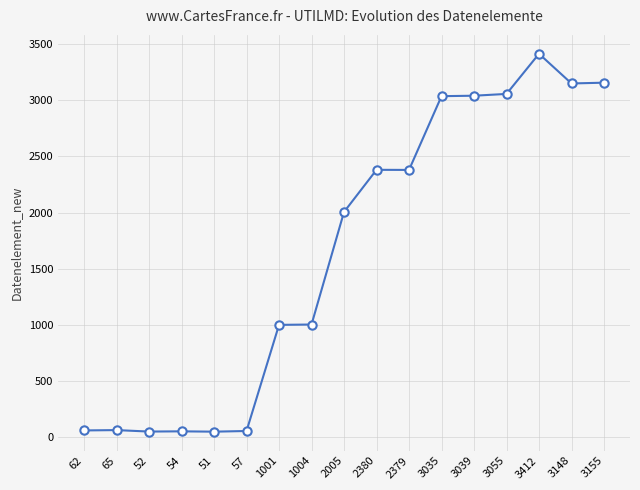

How many categories are shown in the chart?

17